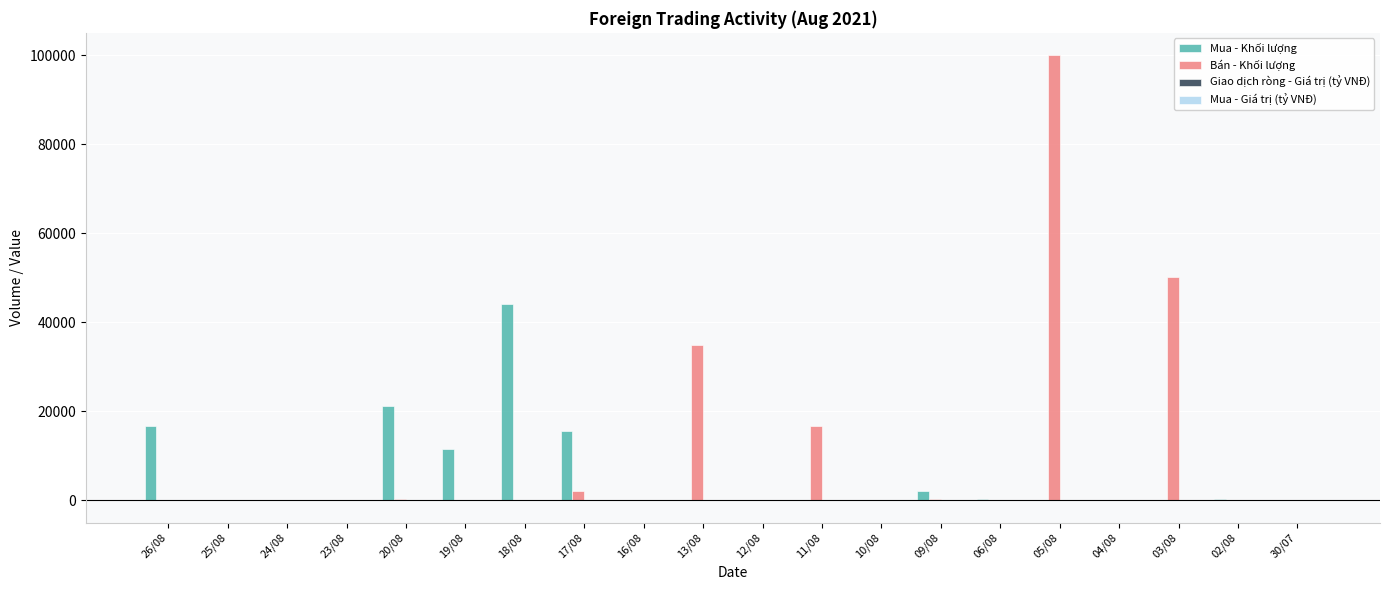

How many data points does each series have?

20